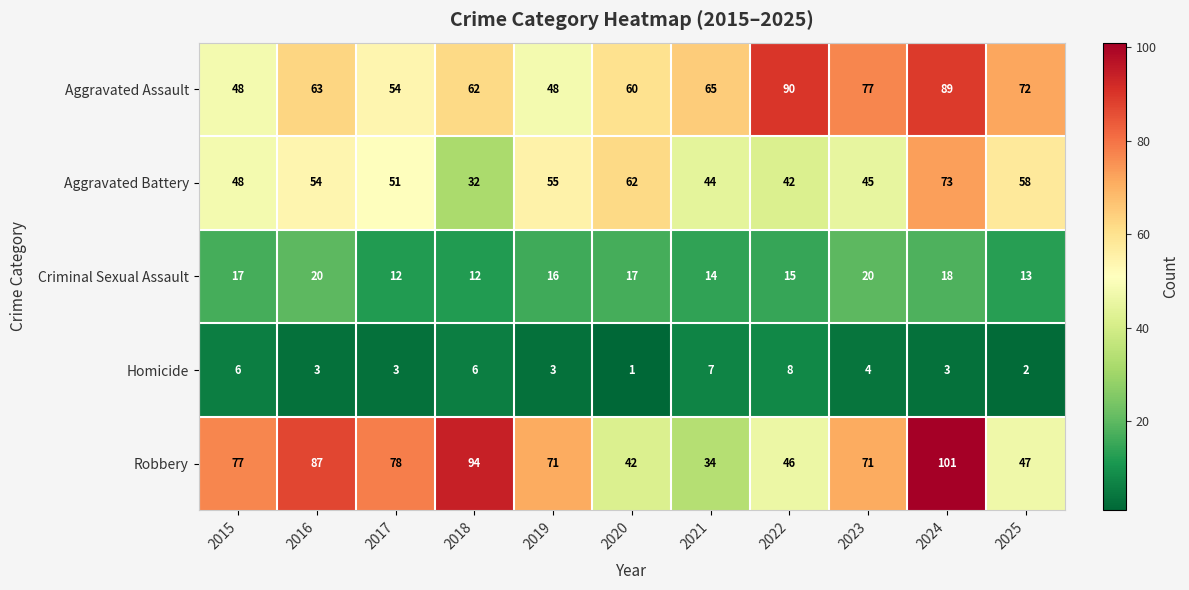

Is the value of Aggravated Assault at 2025 greater than the value of Robbery at 2017?

No